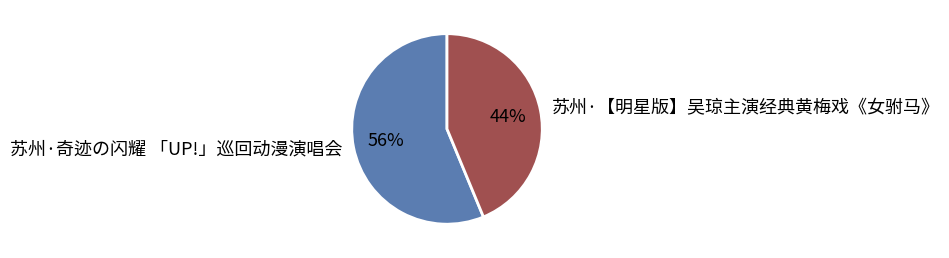

To the nearest percent, what is the average slice percentage?

50%